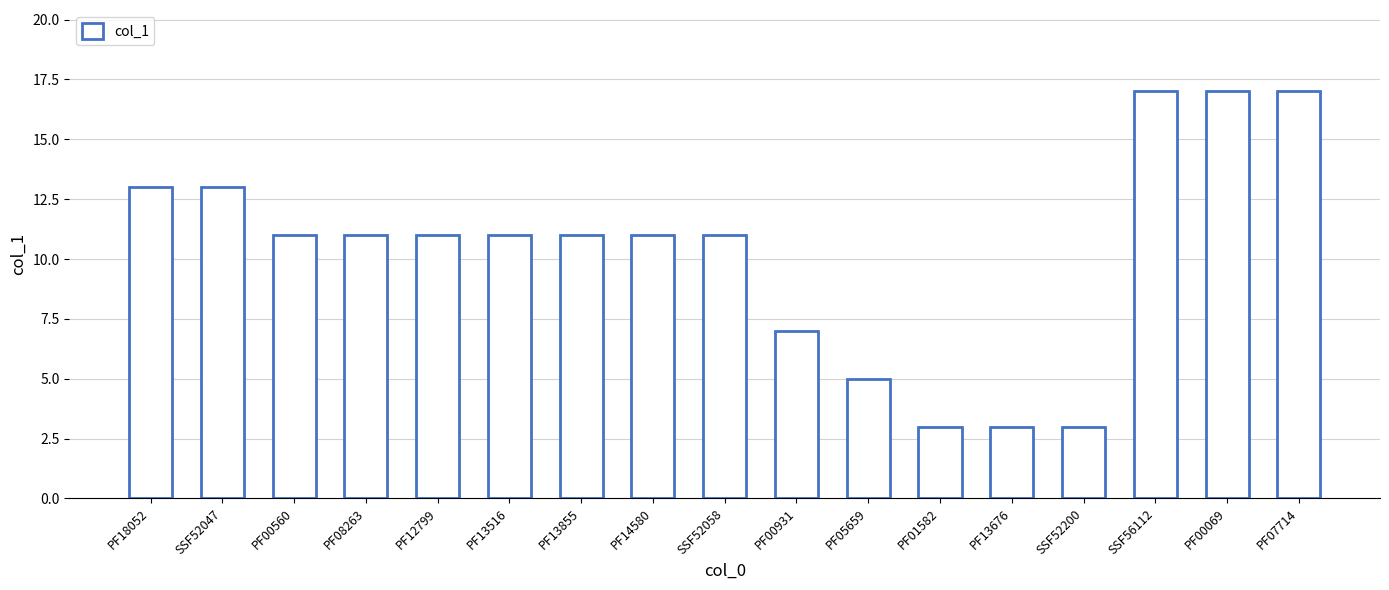

What position from the left is PF13855?

7